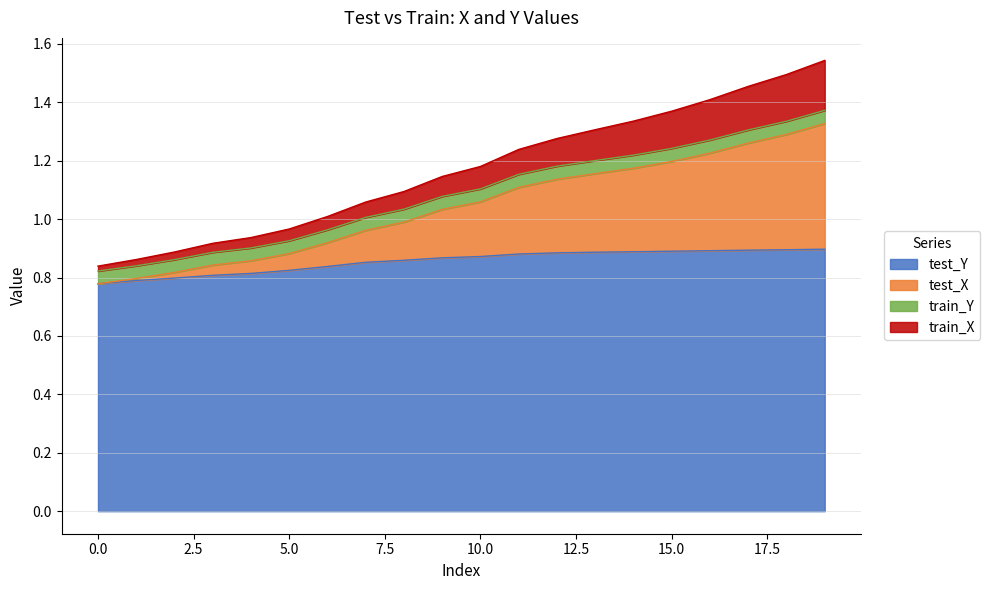

Is it true that test_Y equals 0.4 at 0.0?

False